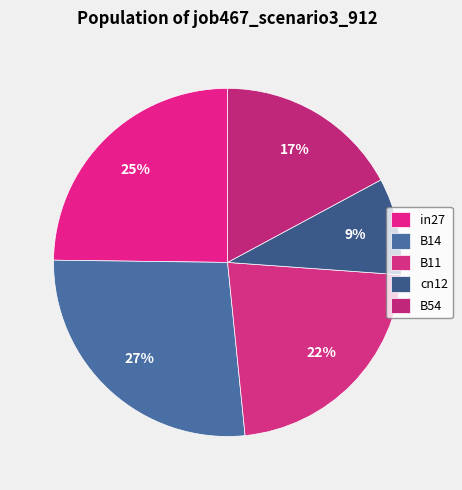

Do cn12 and in27 together represent more than half of the pie?

No